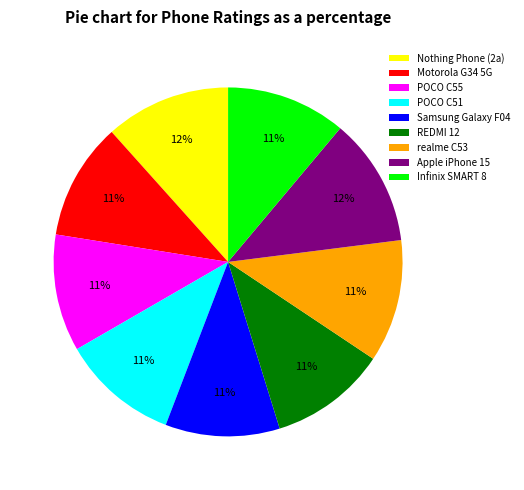

What percentage is the Motorola G34 5G slice, to the nearest percent?

11%